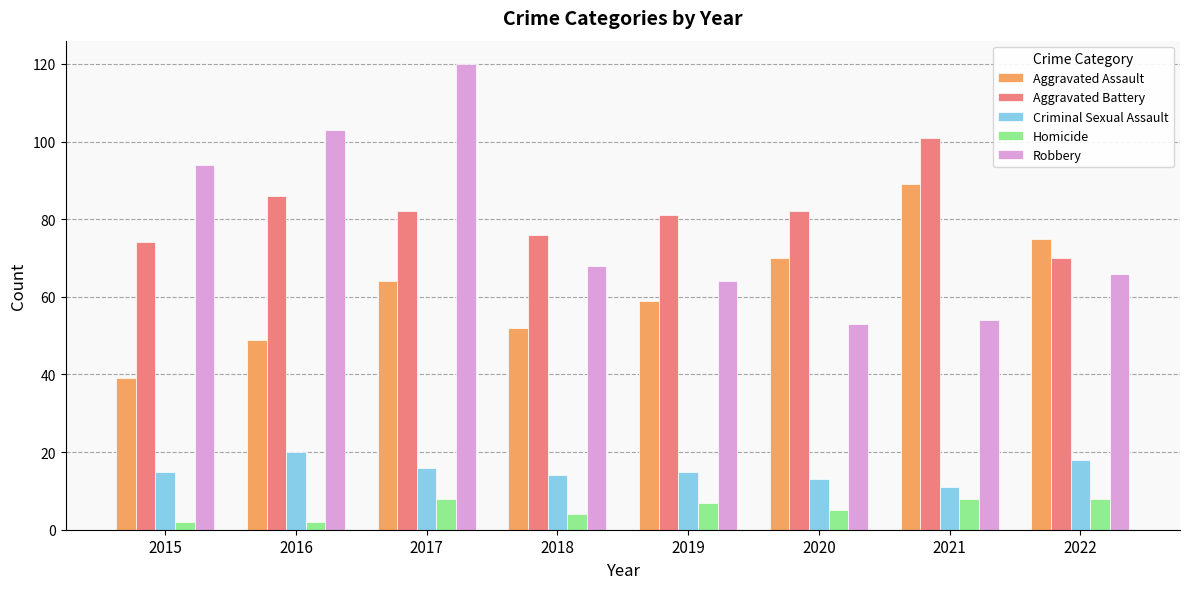

Between 2018 and 2022, which series saw the biggest shift?

Aggravated Assault